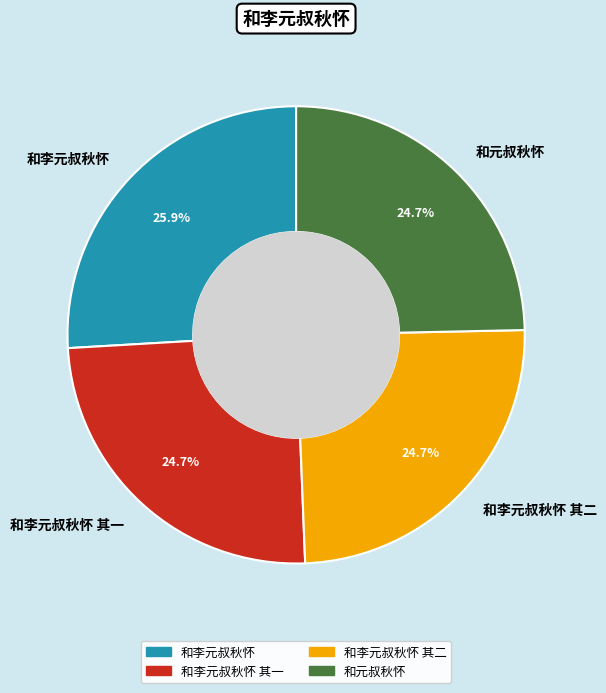

Is there a majority slice in this chart?

No